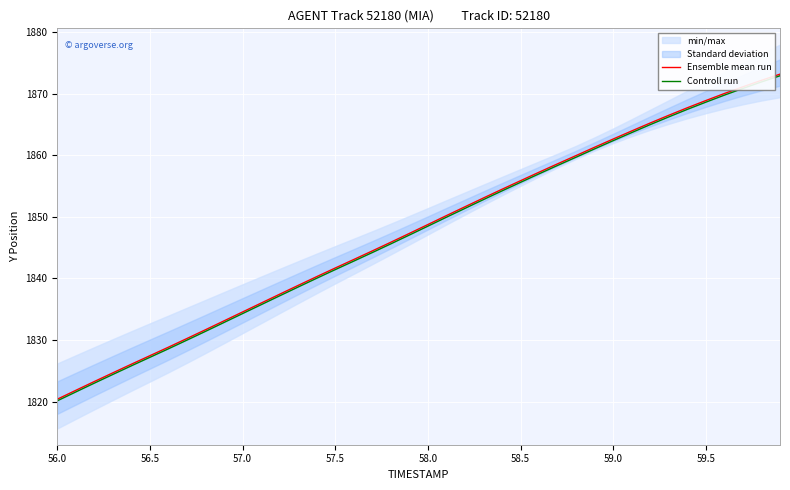

Reading left to right, transcribe all the data shown in this chart.

Ensemble mean run: 1820.4	1821.9	1823.3	1824.7	1826.1	1827.5	1828.9	1830.3	1831.7	1833.1	1834.6	1836.0	1837.5	1838.9	1840.3	1841.7	1843.1	1844.5	1845.9	1847.3	1848.8	1850.2	1851.6	1853.1	1854.5	1855.9	1857.2	1858.6	1859.9	1861.3	1862.6	1863.9	1865.2	1866.5	1867.7	1868.9	1870.0	1871.1	1872.1	1873.1
Controll run: 1820.2	1821.6	1823.0	1824.4	1825.8	1827.2	1828.6	1830.0	1831.4	1832.9	1834.3	1835.7	1837.2	1838.6	1840.0	1841.4	1842.8	1844.2	1845.6	1847.0	1848.5	1849.9	1851.4	1852.8	1854.2	1855.6	1857.0	1858.3	1859.7	1861.0	1862.4	1863.7	1865.0	1866.2	1867.4	1868.6	1869.7	1870.8	1871.9	1872.9